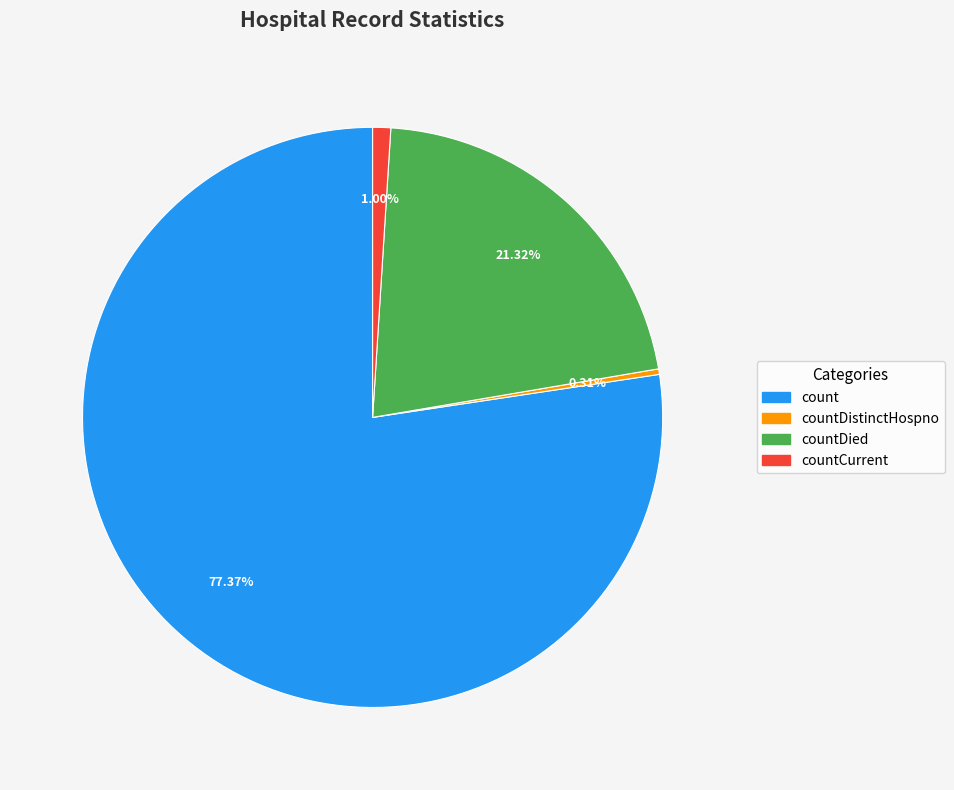

Is there a majority slice in this chart?

Yes